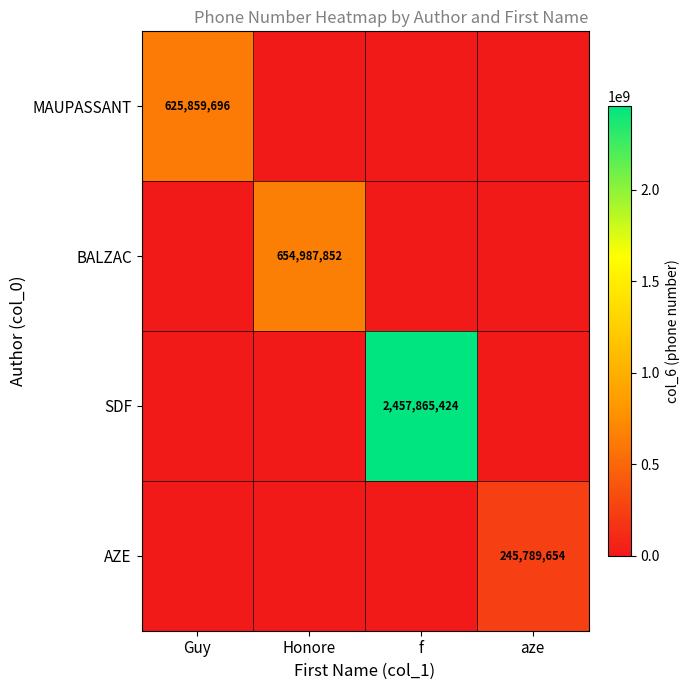

How many series are shown in this chart?

4